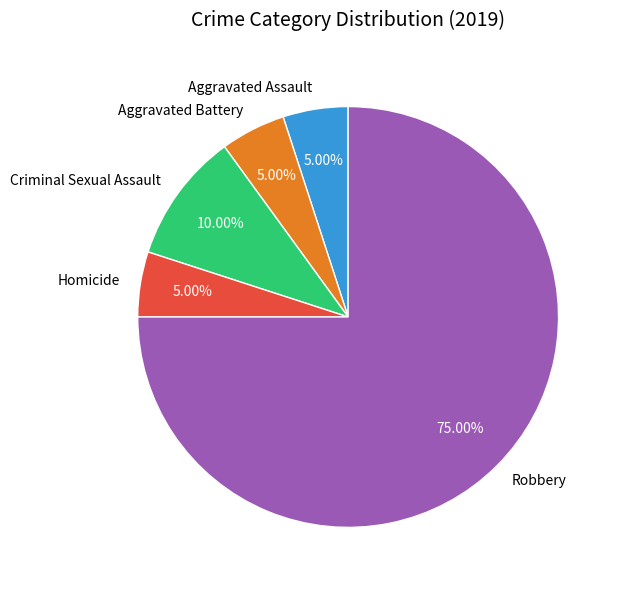

What percentage do Aggravated Assault and Aggravated Battery together represent?

10.0%